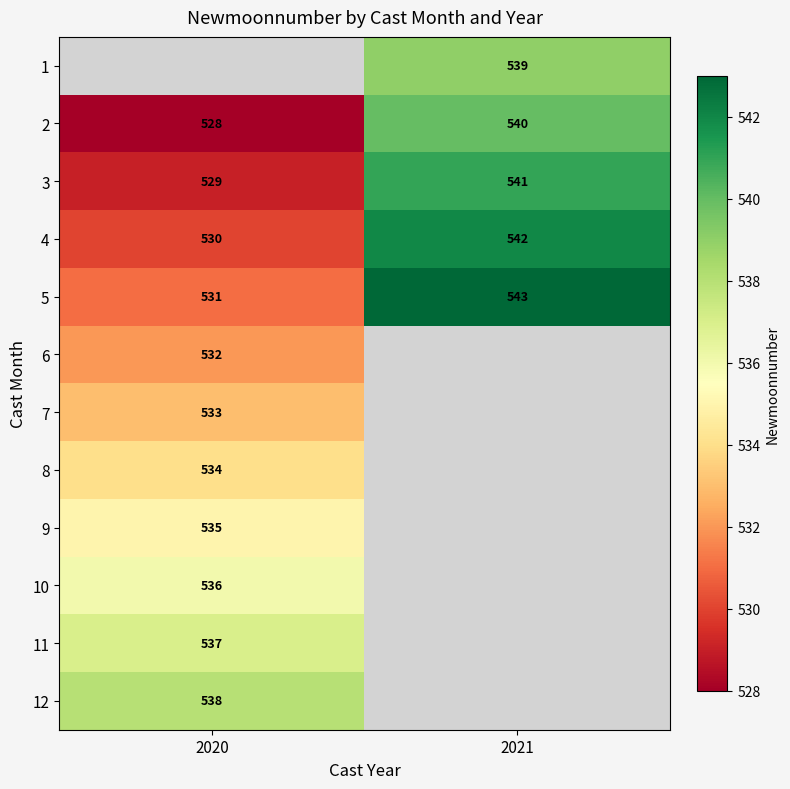

The 7 series shows 320 at 2020. True or false?

False